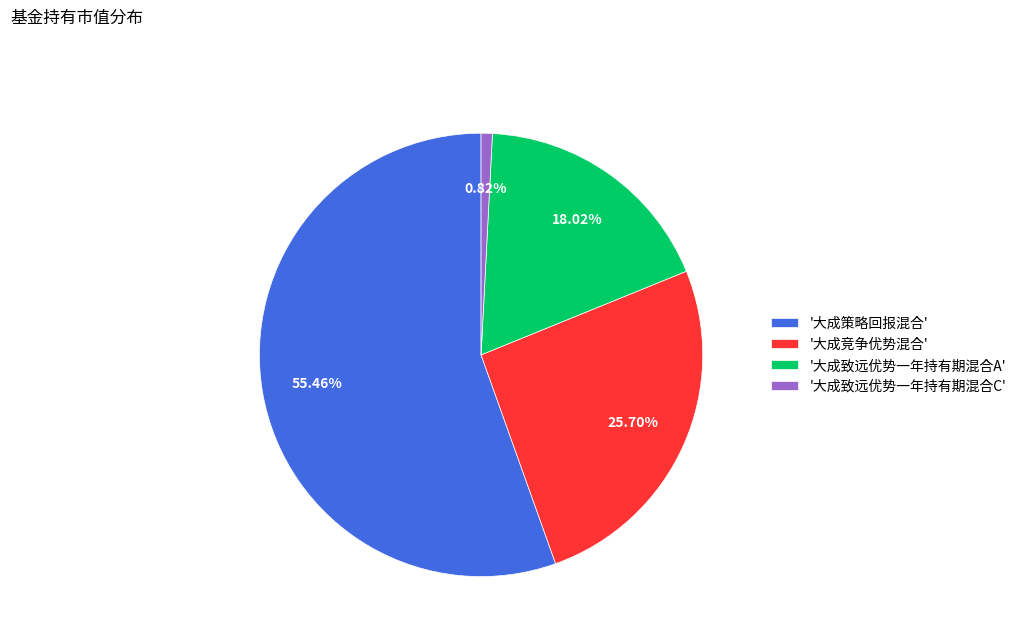

Rank the categories by value from lowest to highest.

'大成致远优势一年持有期混合C', '大成致远优势一年持有期混合A', '大成竞争优势混合', '大成策略回报混合'